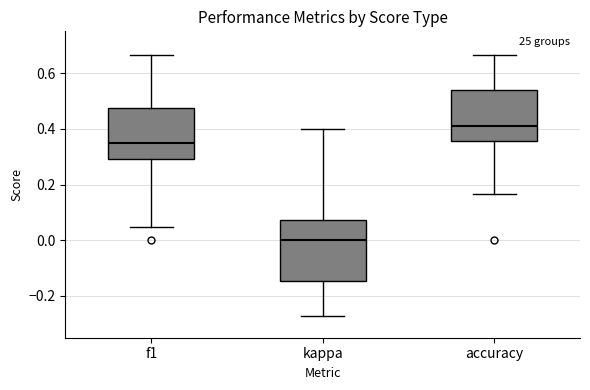

Where is the upper edge of the box for f1 on the y-axis? The values are not printed on the chart, so give them approximately, as read against the axis.

0.48